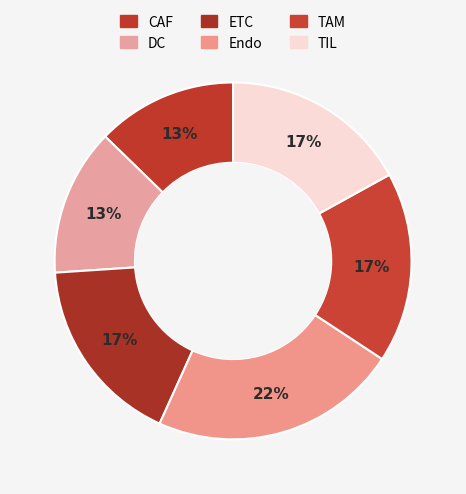

Rank the categories by value from lowest to highest.

CAF, DC, TIL, ETC, TAM, Endo